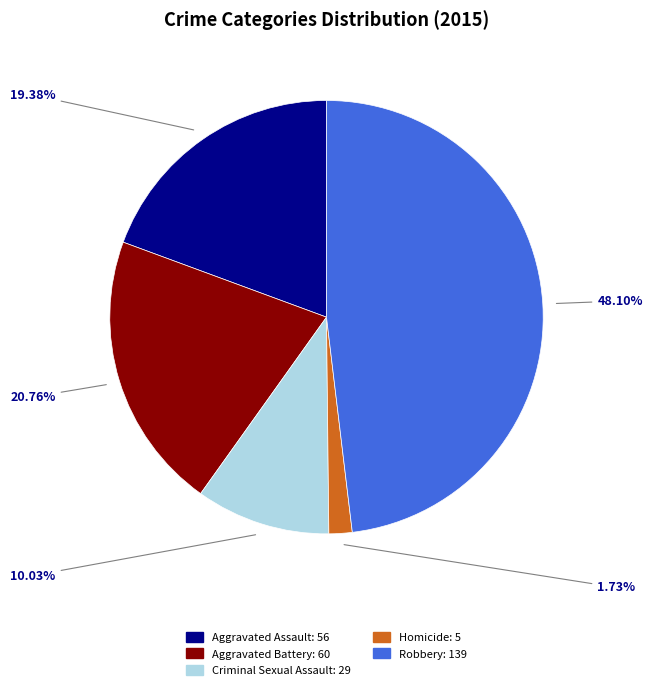

How many slices are in this pie chart?

5